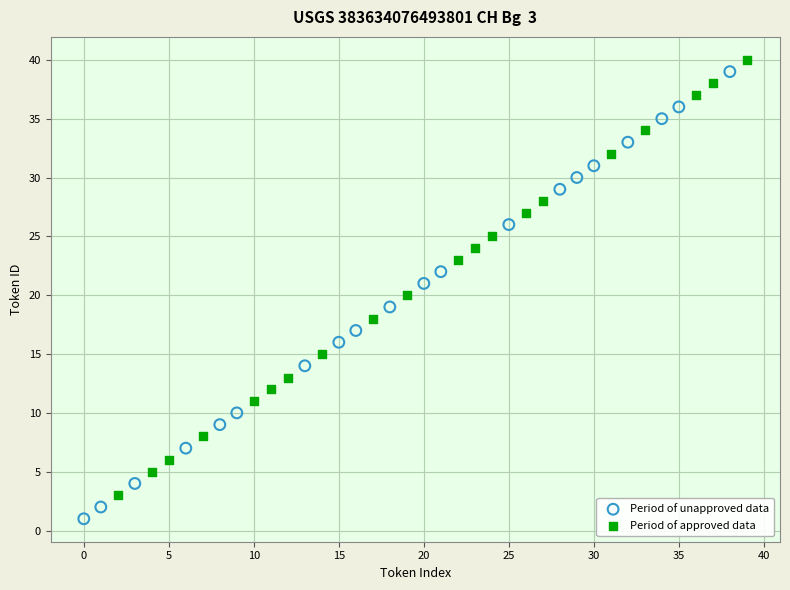

Which series has the largest Y range (max minus min)?

Period of unapproved data